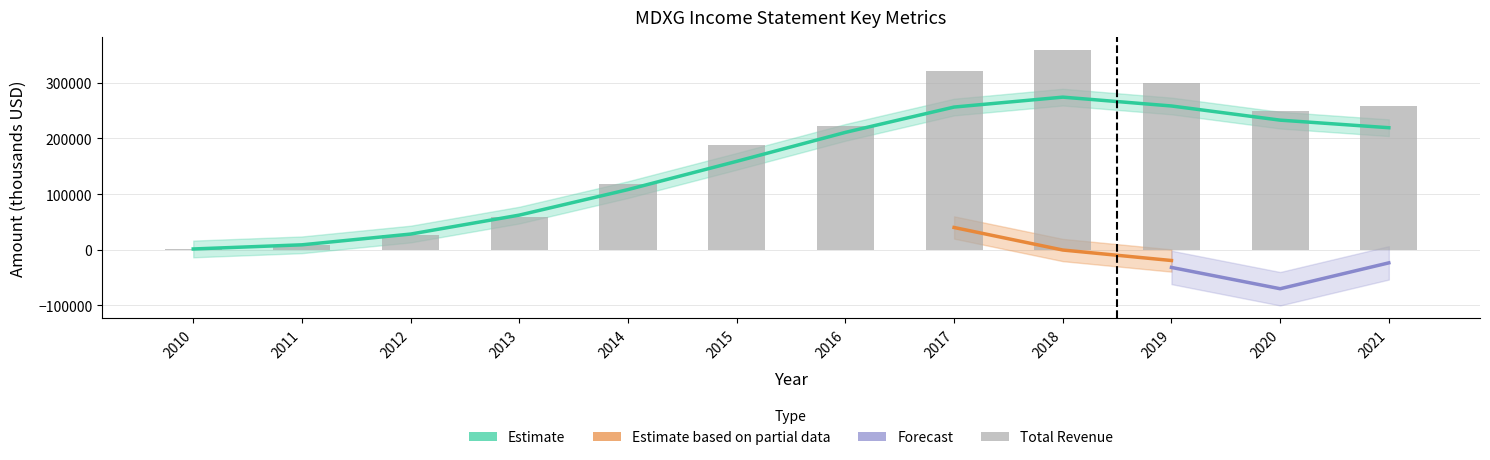

Reading left to right, what are all the values shown in this chart?

Total Revenue: 2010=800.0	2011=7800.0	2012=27100.0	2013=59200.0	2014=118200.0	2015=187300.0	2016=221700.0	2017=321100.0	2018=359100.0	2019=299300.0	2020=248200.0	2021=258600.0
Gross Profit: 2010=1394.4	2011=8837.4	2012=28150.1	2013=62179.5	2014=107988.2	2015=158687.2	2016=210678.0	2017=256140.7	2018=273954.8	2019=258084.1	2020=232651.1	2021=219054.4